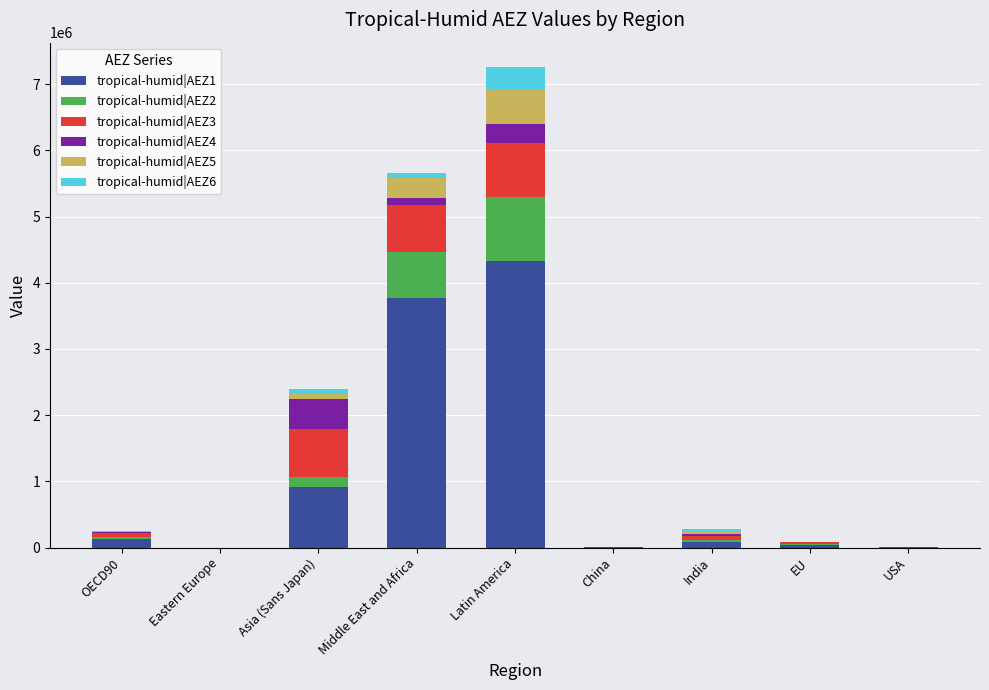

What is the maximum value for tropical-humid|AEZ1?

4332299.1